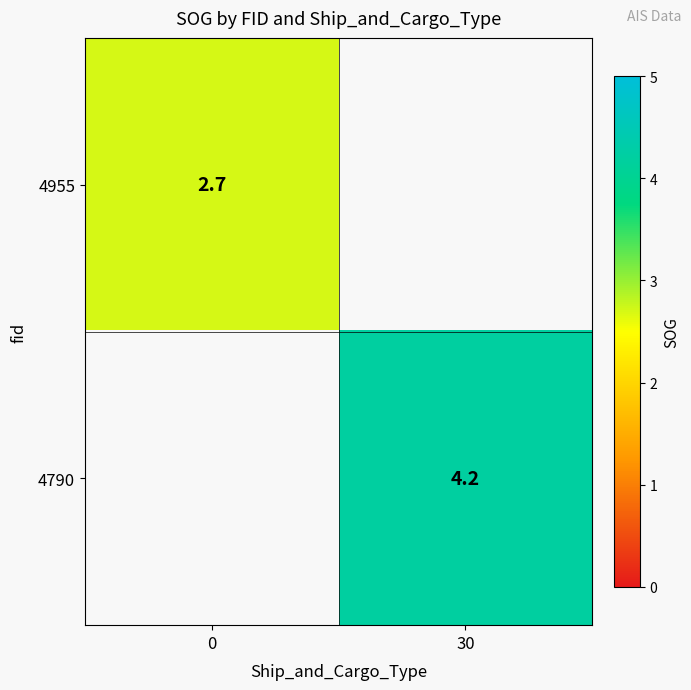

Is it true that 4955 equals 4.8 at 0?

False